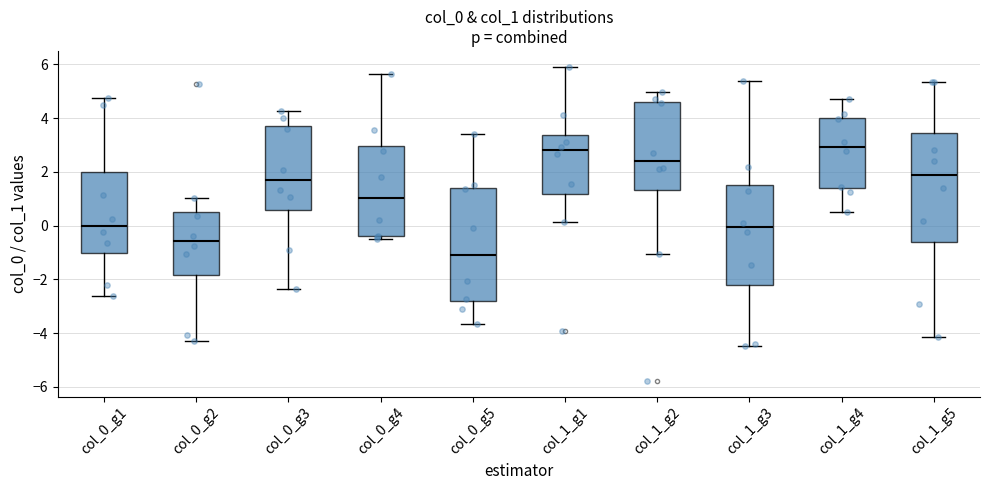

Reading left to right, transcribe this box plot: for each box, give where its median line is, the range the box spans, and where its two whiskers end, as read against the y-axis. The values are not printed on the chart, so give them approximately, as read against the axis.

col_0_g1: median 0.0, box -1.0 to 2.0, whiskers -2.6 to 4.8
col_0_g2: median -0.6, box -1.8 to 0.6, whiskers -4.2 to 1.0
col_0_g3: median 1.6, box 0.6 to 3.6, whiskers -2.4 to 4.2
col_0_g4: median 1.0, box -0.4 to 3.0, whiskers -0.4 (just below the box's lower edge) to 5.6
col_0_g5: median -1.0, box -2.8 to 1.4, whiskers -3.6 to 3.4
col_1_g1: median 2.8, box 1.2 to 3.4, whiskers 0.2 to 6.0
col_1_g2: median 2.4, box 1.4 to 4.6, whiskers -1.0 to 5.0
col_1_g3: median 0.0, box -2.2 to 1.6, whiskers -4.4 to 5.4
col_1_g4: median 3.0, box 1.4 to 4.0, whiskers 0.6 to 4.6
col_1_g5: median 1.8, box -0.6 to 3.4, whiskers -4.2 to 5.4